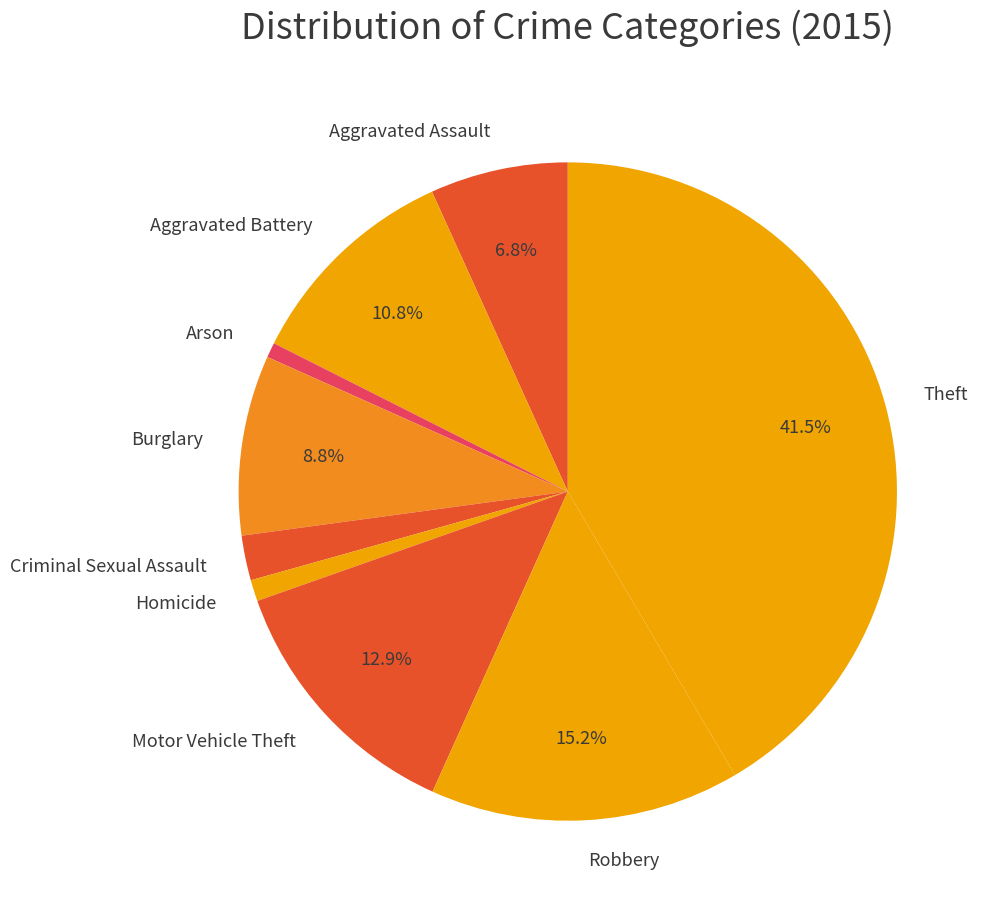

Is there a majority slice in this chart?

No